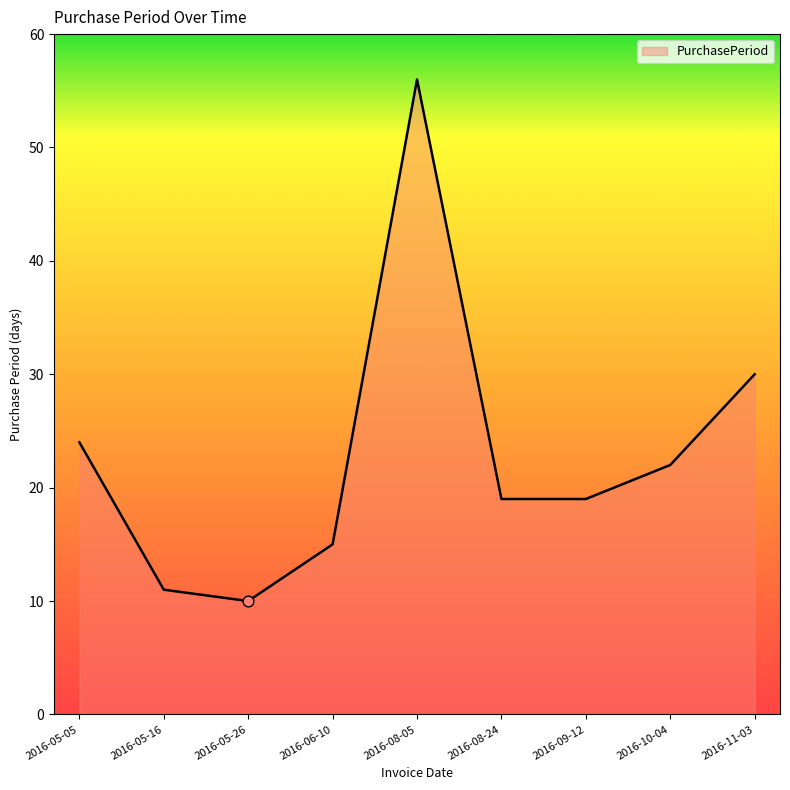

What is the change in value from 2016-05-05 to 2016-08-24?

-5